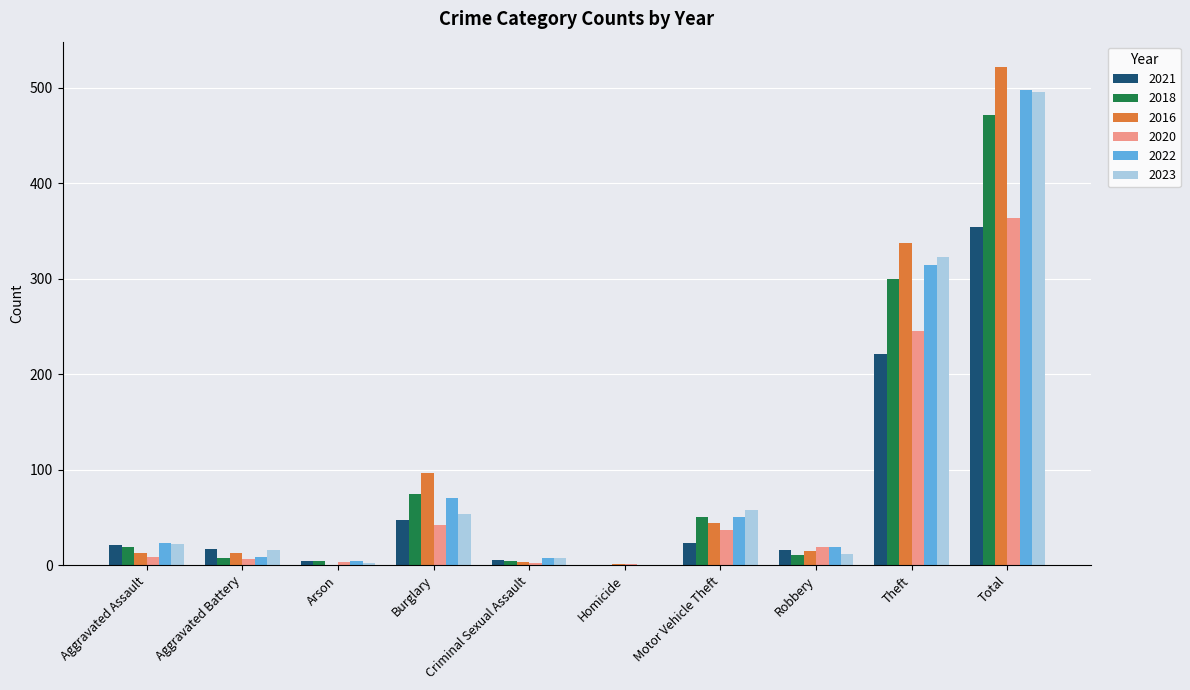

What is the total value across all series at Robbery?

92